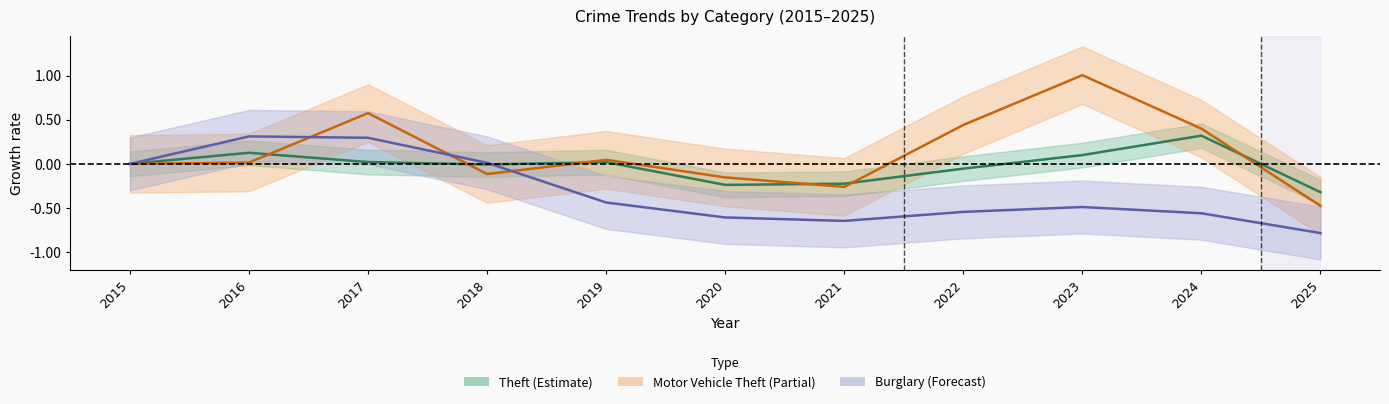

Reading left to right, extract all data points from this chart.

Theft: 2015=0.0	2016=0.1	2017=0.0	2018=-0.0	2019=0.0	2020=-0.2	2021=-0.2	2022=-0.1	2023=0.1	2024=0.3	2025=-0.3
Motor Vehicle Theft: 2015=0.0	2016=0.0	2017=0.6	2018=-0.1	2019=0.0	2020=-0.2	2021=-0.3	2022=0.4	2023=1.0	2024=0.4	2025=-0.5
Burglary: 2015=0.0	2016=0.3	2017=0.3	2018=0.0	2019=-0.4	2020=-0.6	2021=-0.6	2022=-0.5	2023=-0.5	2024=-0.6	2025=-0.8